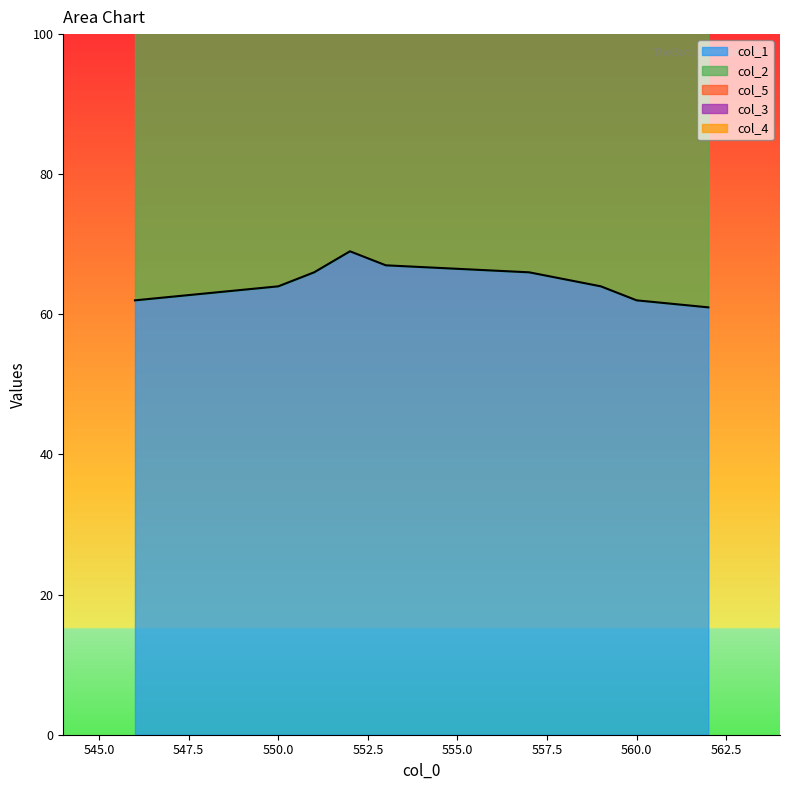

What is the spread (max minus min) of values at 553.0?

67